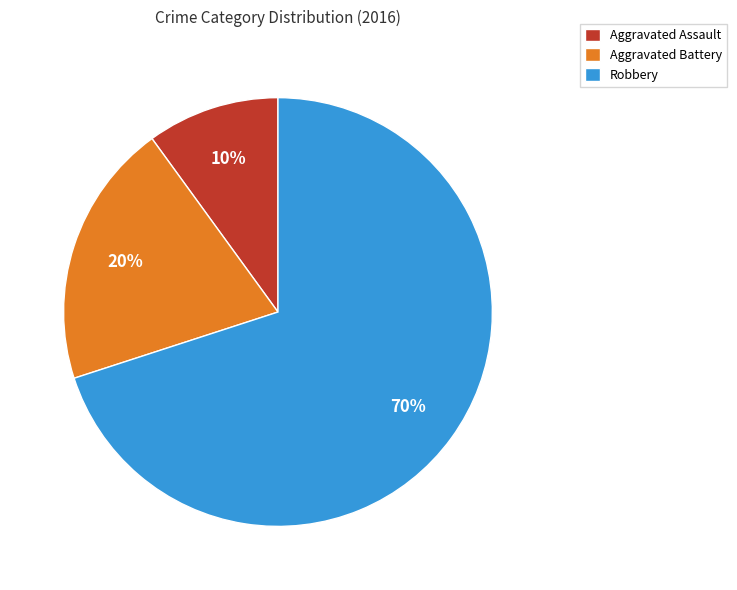

How many segments does this pie chart have?

3